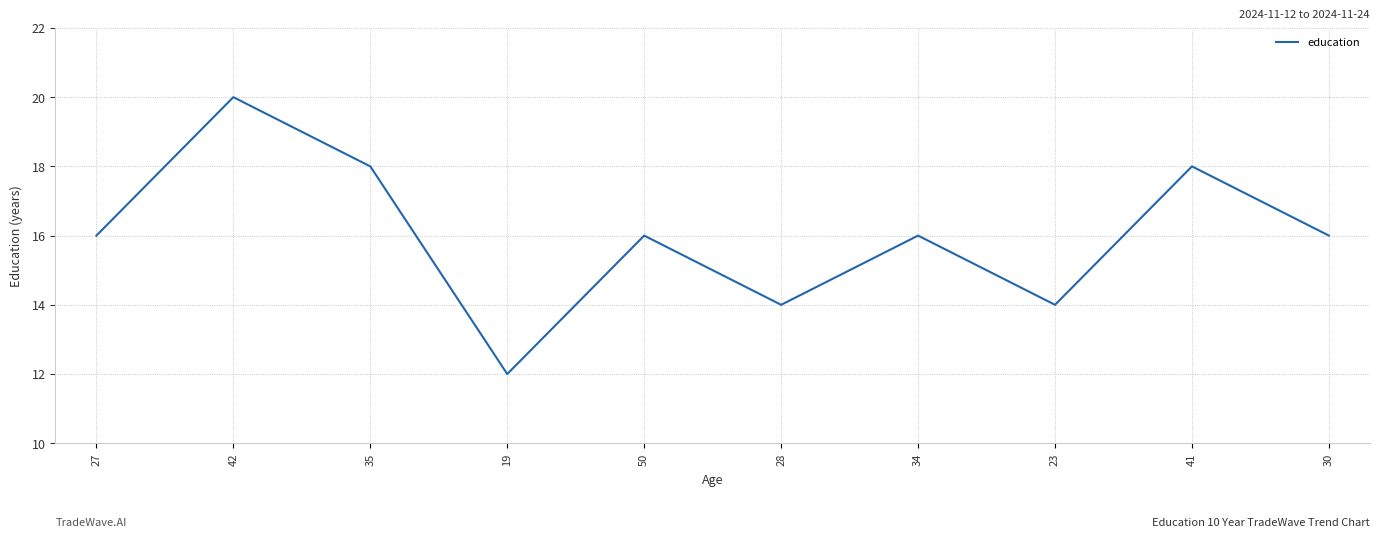

What is the average value?

16